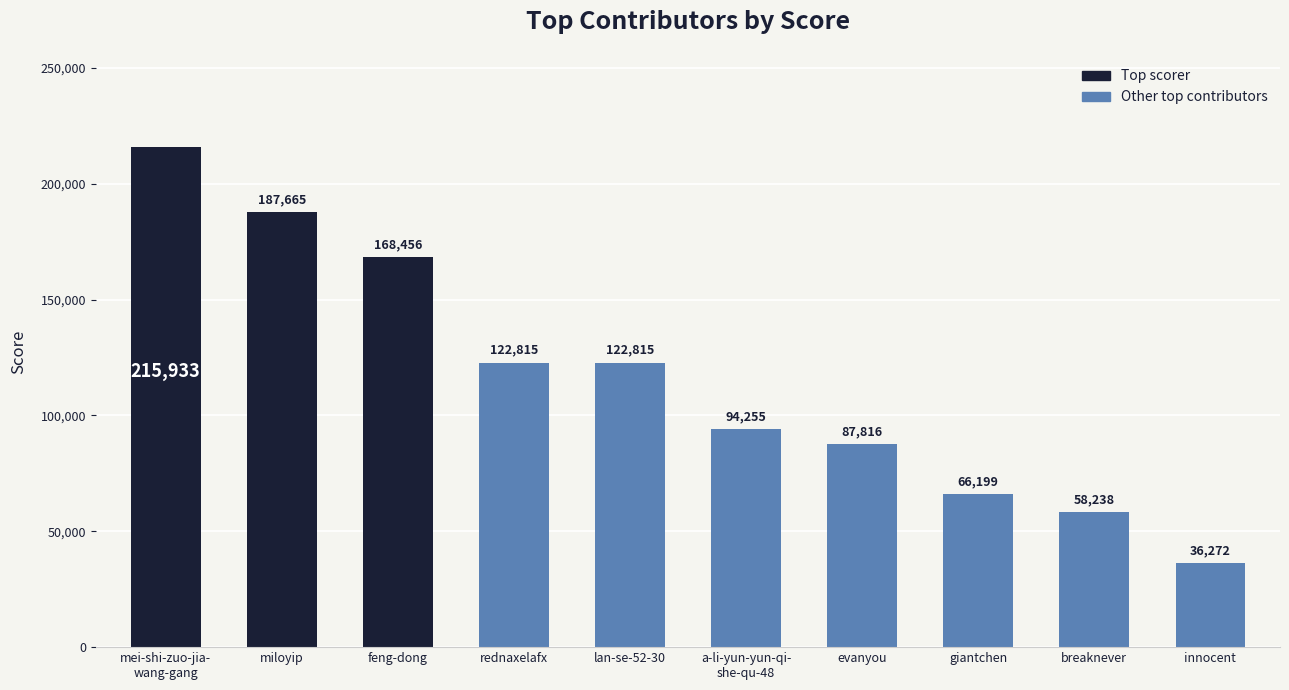

Is it true that the value at rednaxelafx is 122815?

True